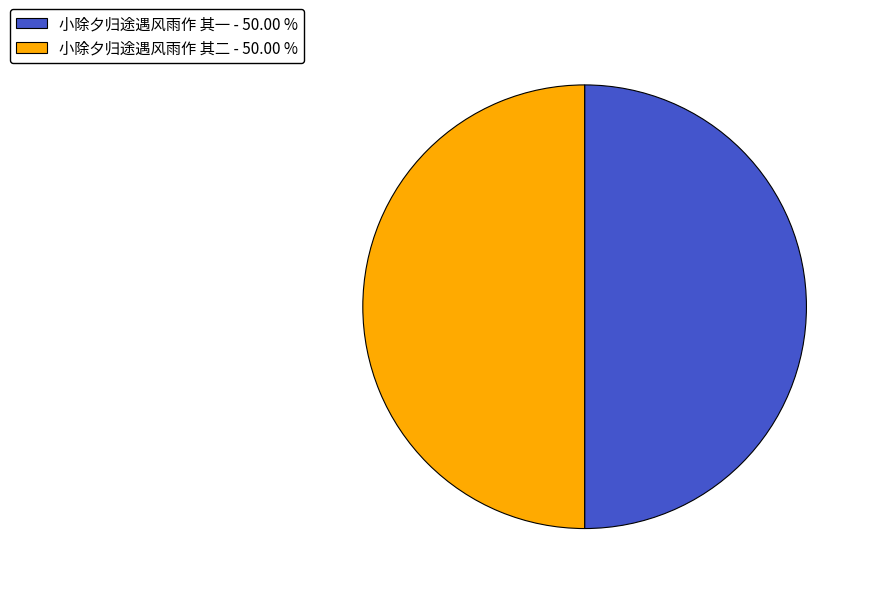

Approximately how many times larger is the value at 小除夕归途遇风雨作 其二 - 50.00 % compared to 小除夕归途遇风雨作 其一 - 50.00 %?

1.0